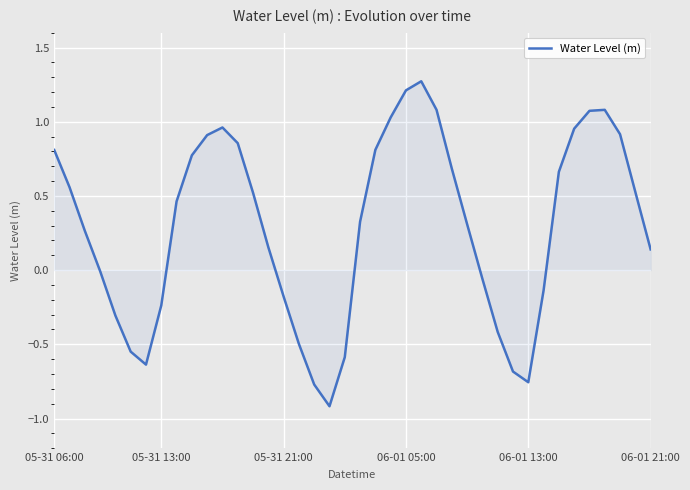

What is the difference between the maximum and minimum values?

2.2